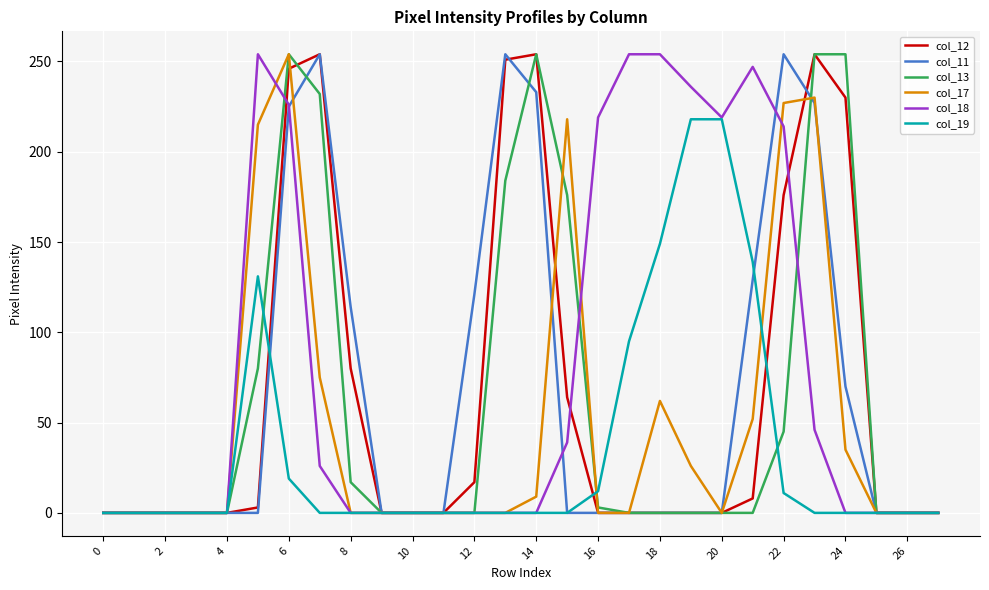

Does the chart display data point markers on the line(s)?

No